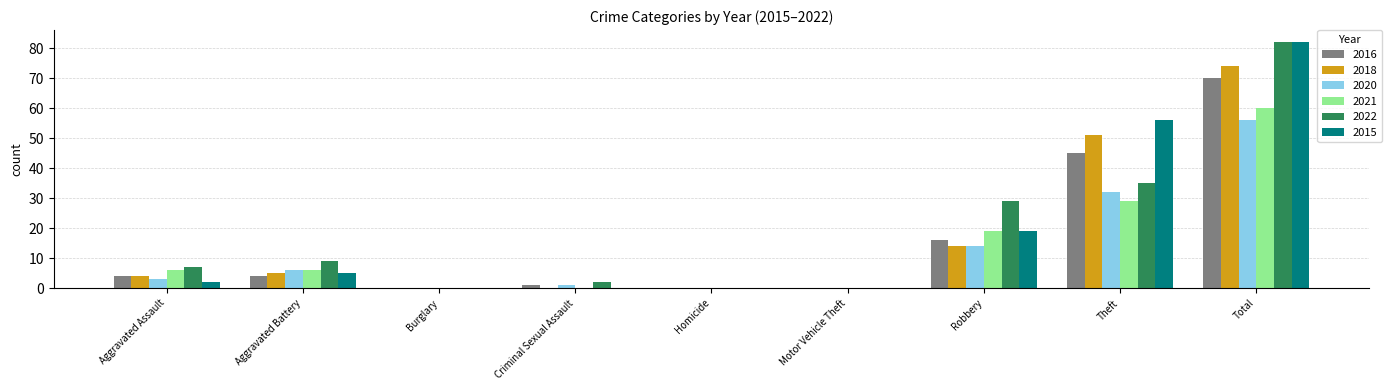

At which label is 2018 closest to 37?

Theft